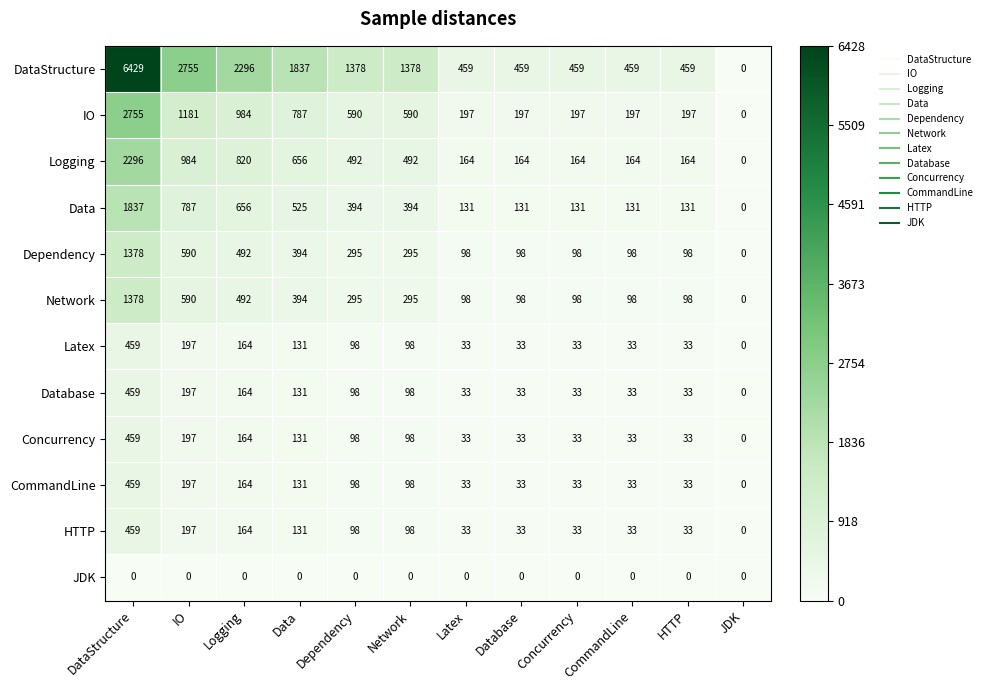

How many series are shown in this chart?

12